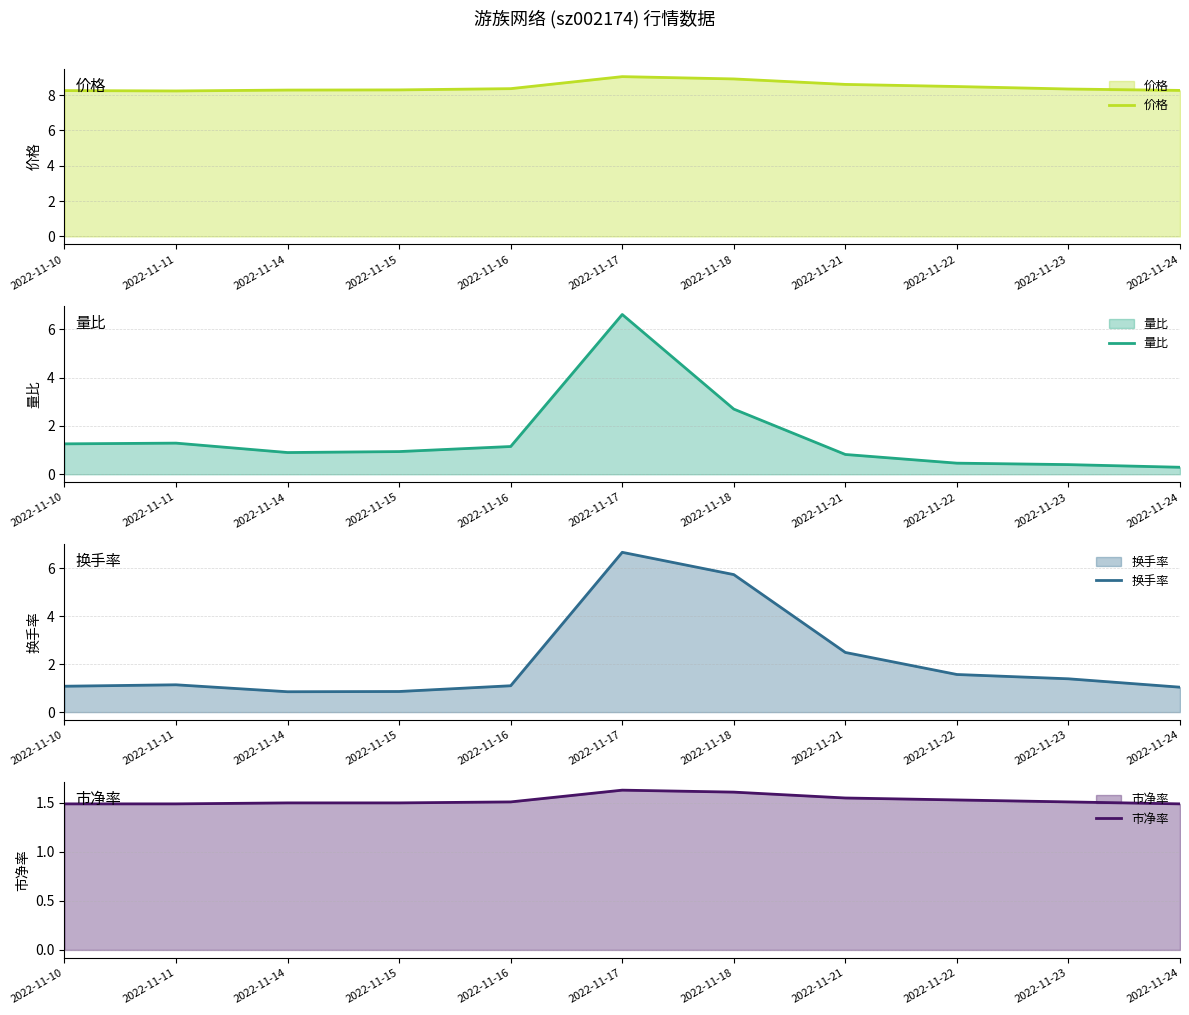

At how many categories does at least one series exceed 8?

11